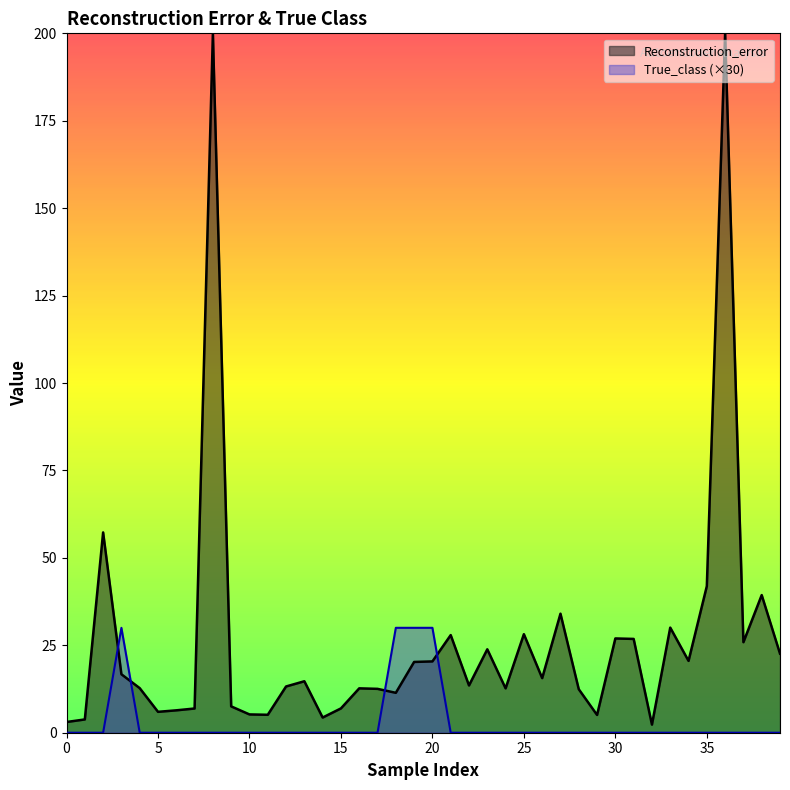

True or false: the data shows -10 at 31.

False